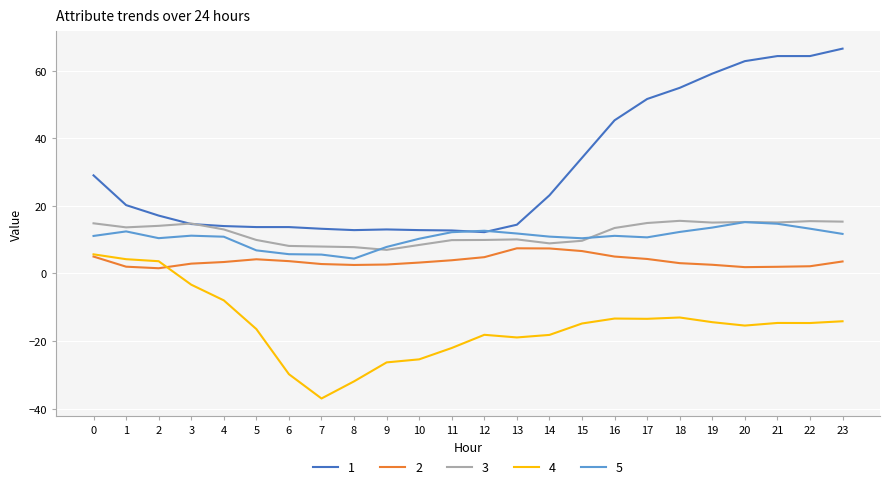

The 3 series shows 5.8 at 22. True or false?

False